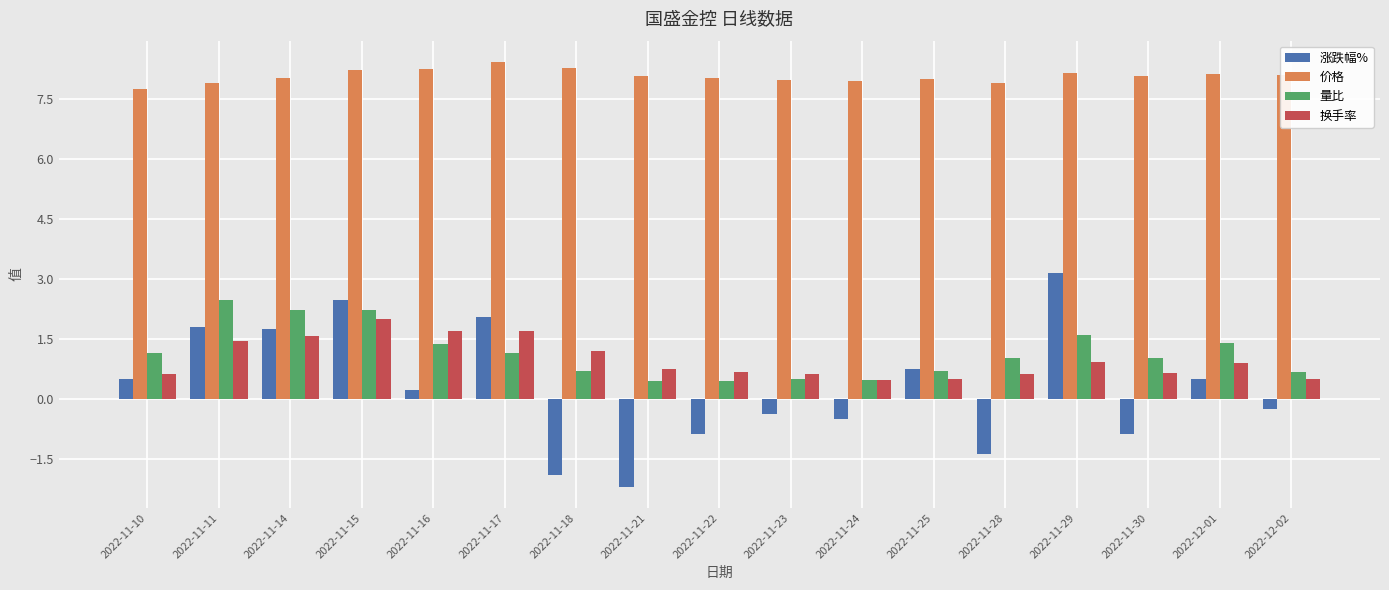

What position from the left is 2022-12-01?

16